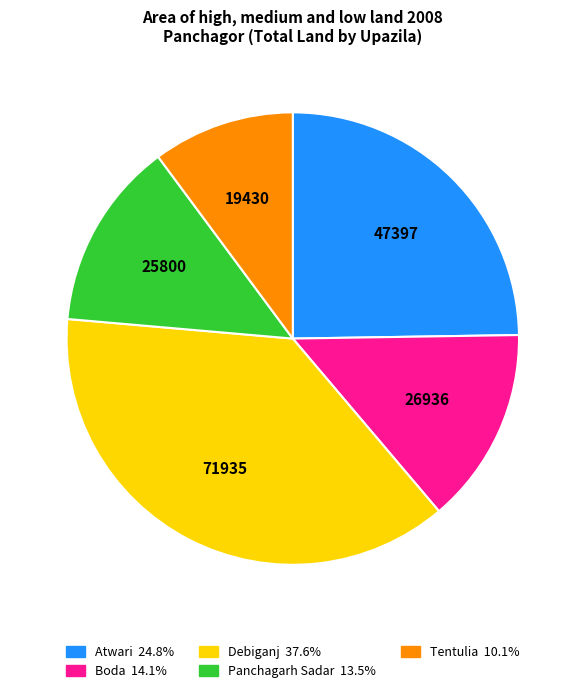

What is the largest slice in the pie chart?

Debiganj